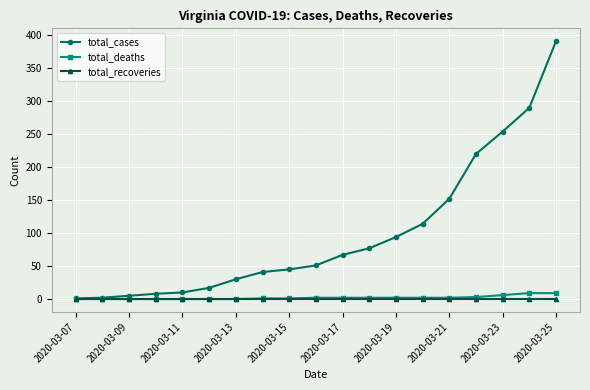

Which series has the largest range (max minus min)?

total_cases